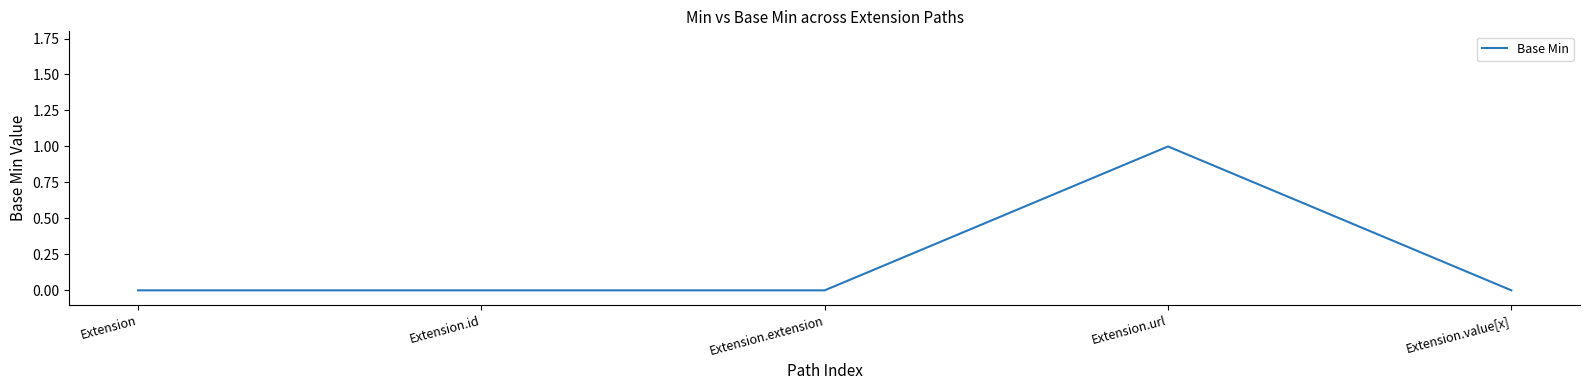

What is the difference between the maximum and minimum values?

1